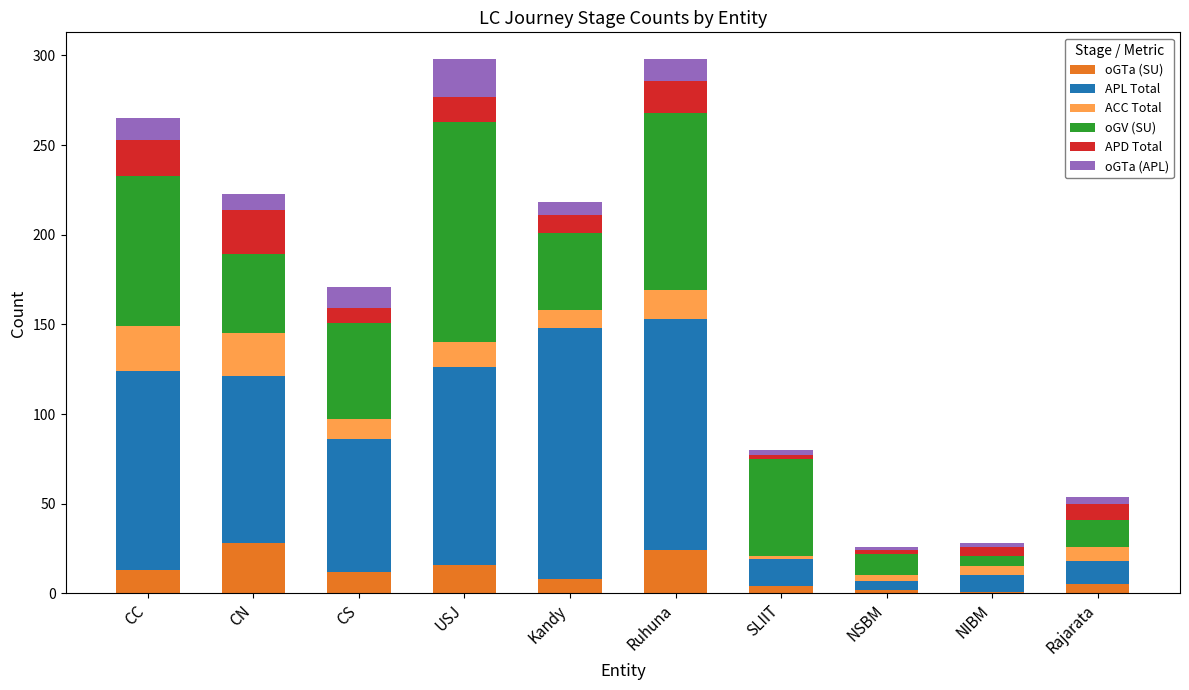

What is the highest value of the oGTa (SU) series?

28